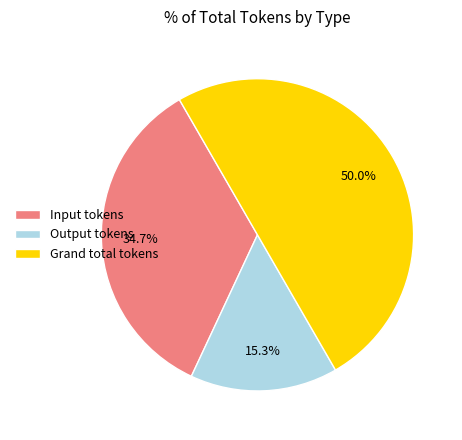

To the nearest percent, what is the difference between the largest and smallest slice percentages?

35%